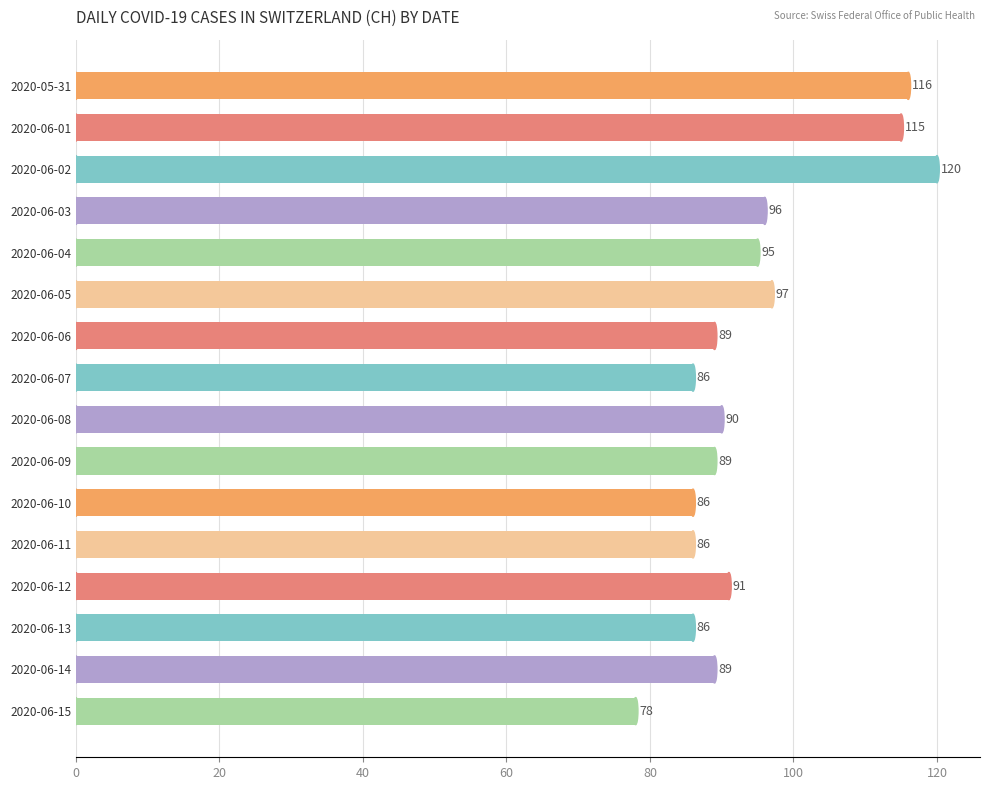

The chart shows a value of 25 at 2020-06-02. True or false?

False